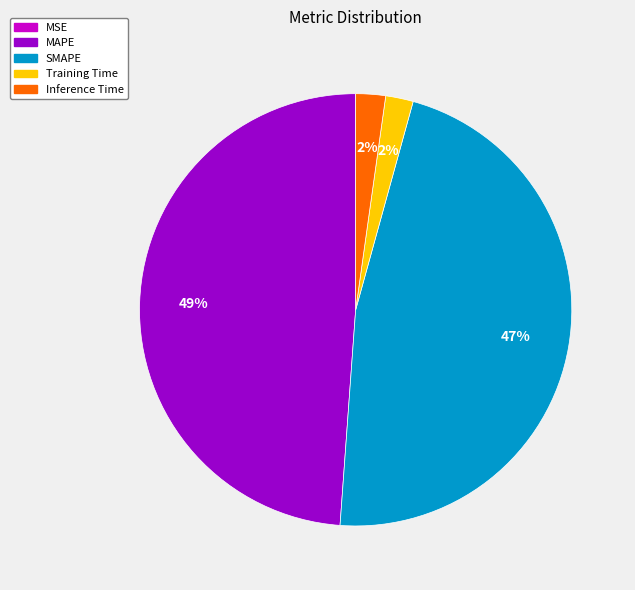

To the nearest percent, what is the average slice percentage?

20%